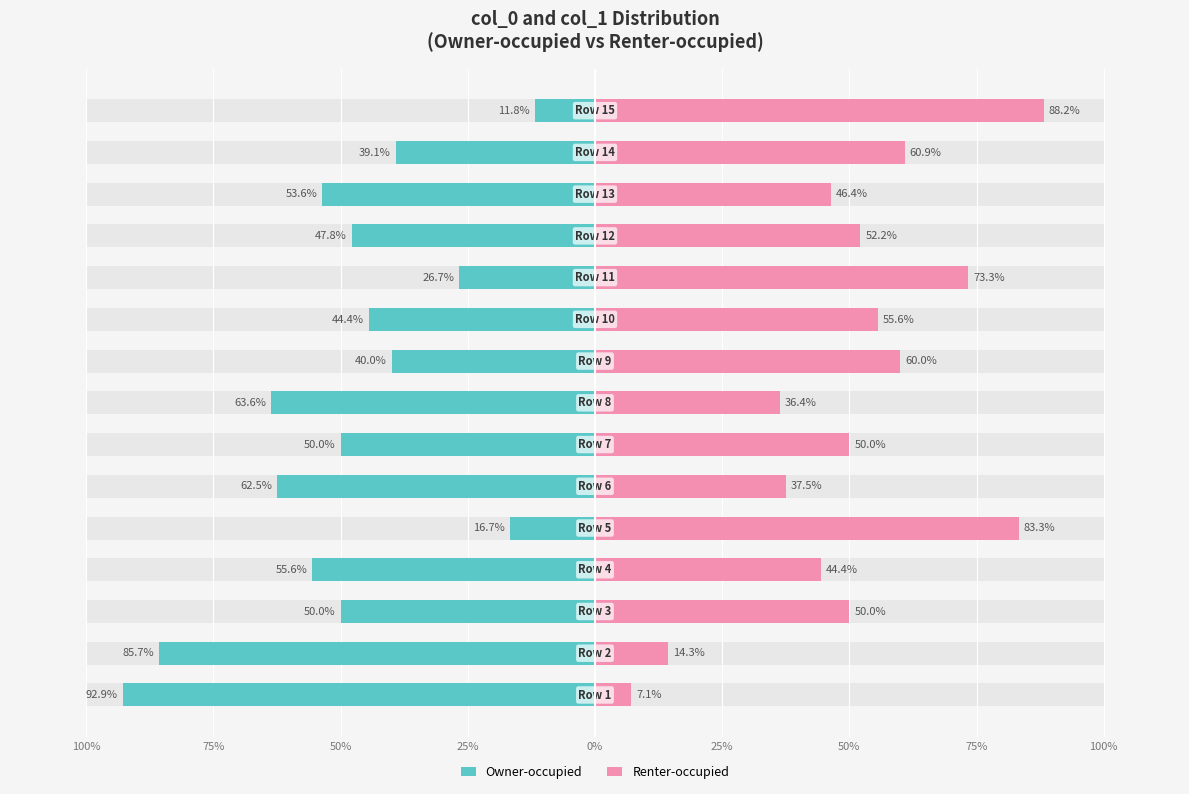

What is the sum of all Renter-occupied values?

759.7